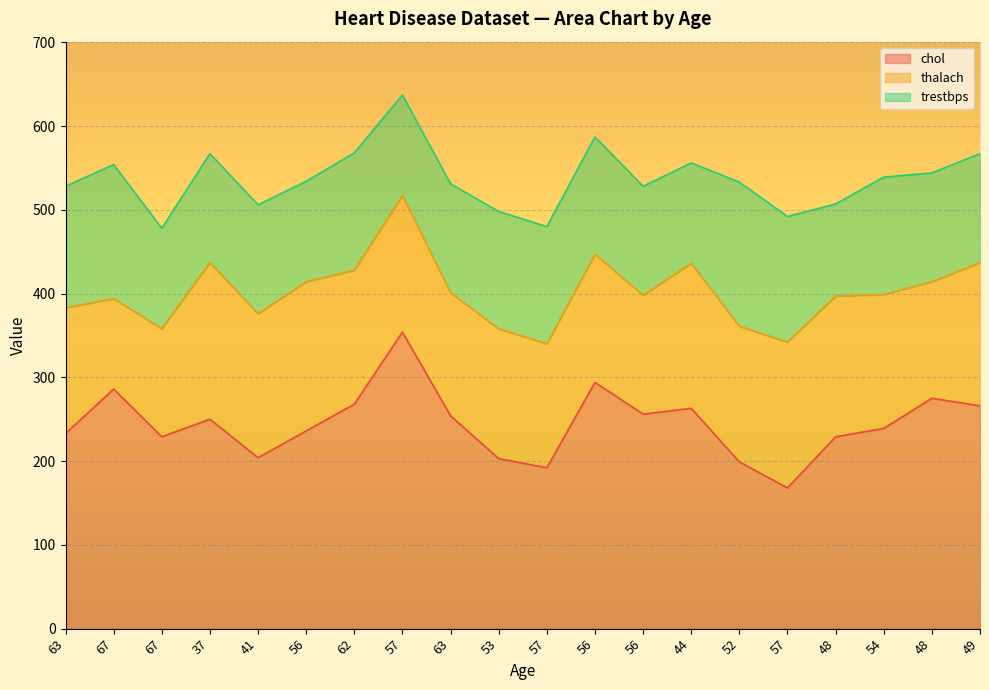

Which series has the largest range (max minus min)?

chol line